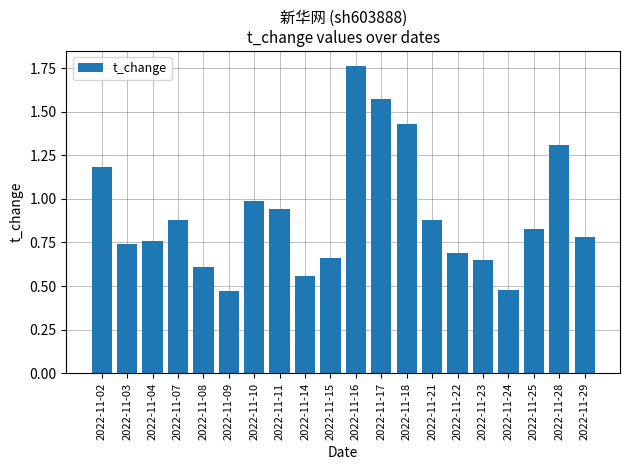

What is the difference between the maximum and minimum values?

1.3